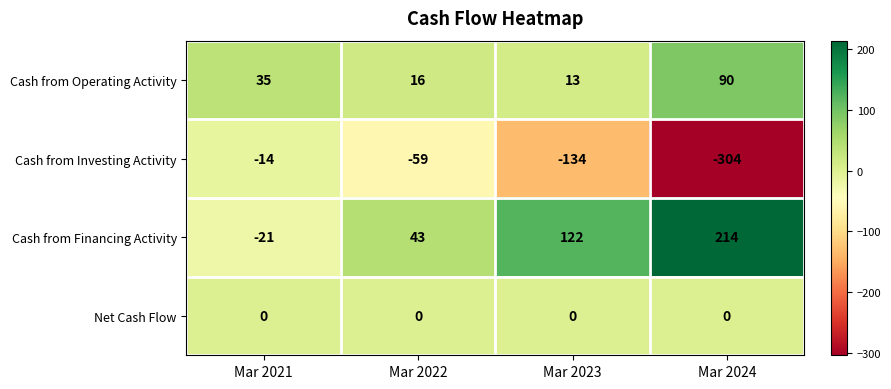

At which label does Cash from Investing Activity first exceed -59?

Mar 2021